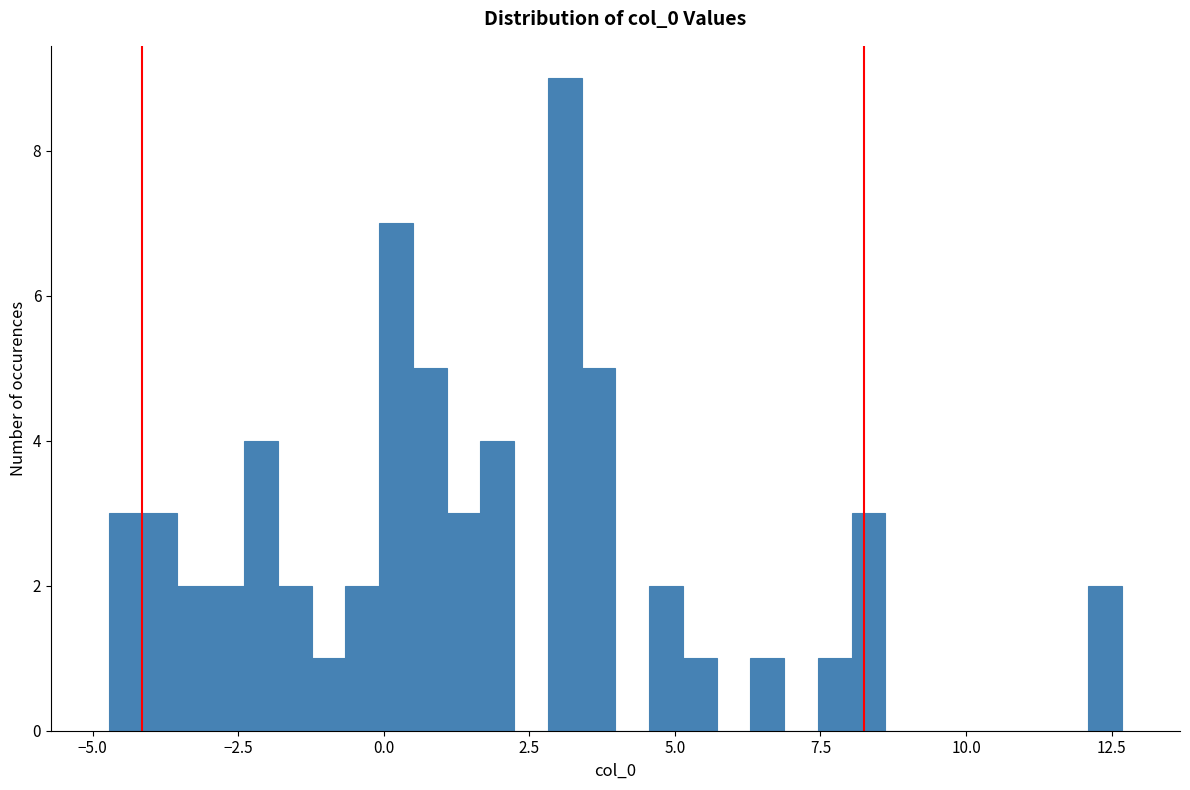

Read against the x-axis, roughly where is the centre of the tallest bar?

3.0